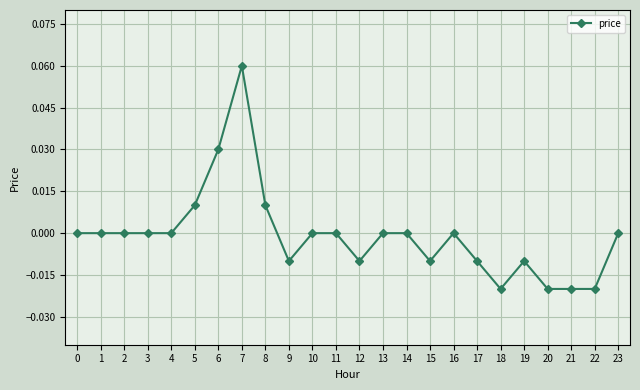

True or false: the data shows 0.0 at 10.

True